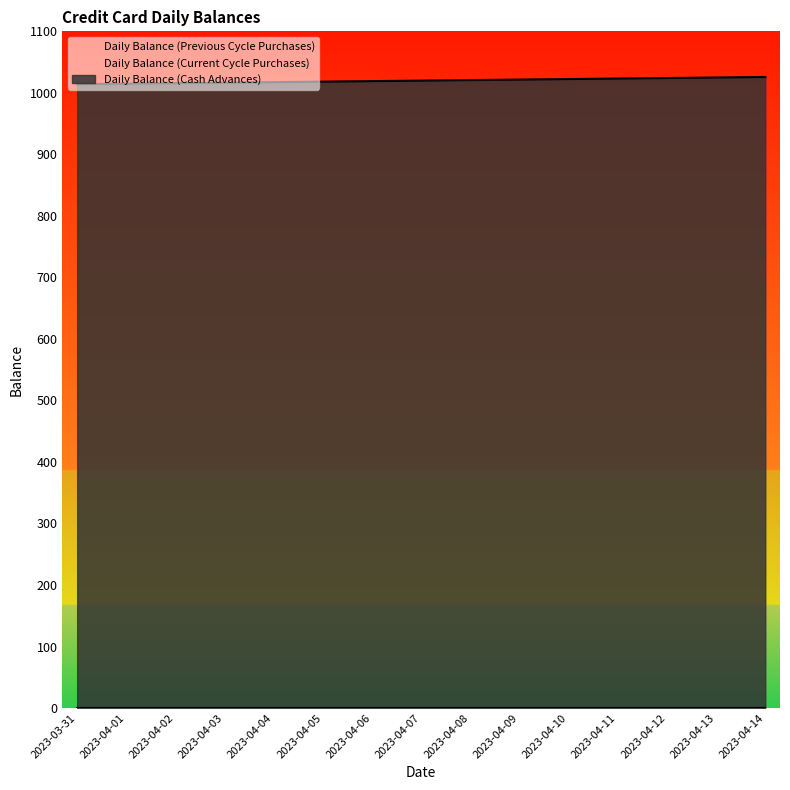

Rank the series at 2023-04-08 from lowest to highest value.

Daily Balance (Previous Cycle Purchases), Daily Balance (Current Cycle Purchases), Daily Balance (Cash Advances)